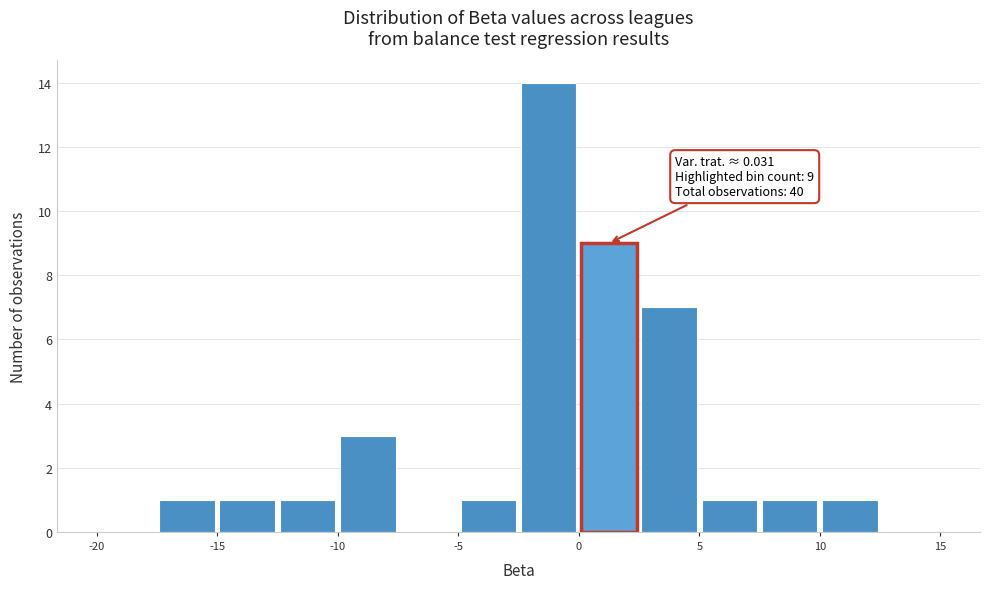

Over which range of the x-axis is the bar tallest?

-2.5 to 0.0